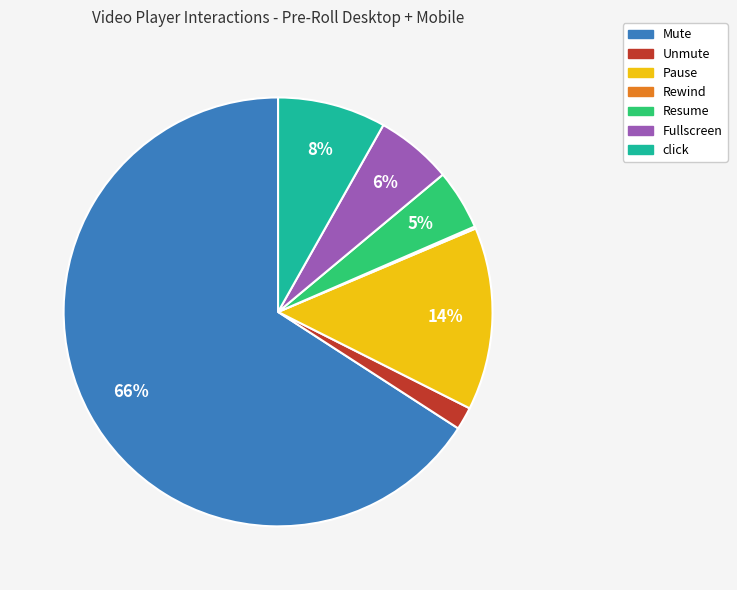

Which slice is the largest?

Mute